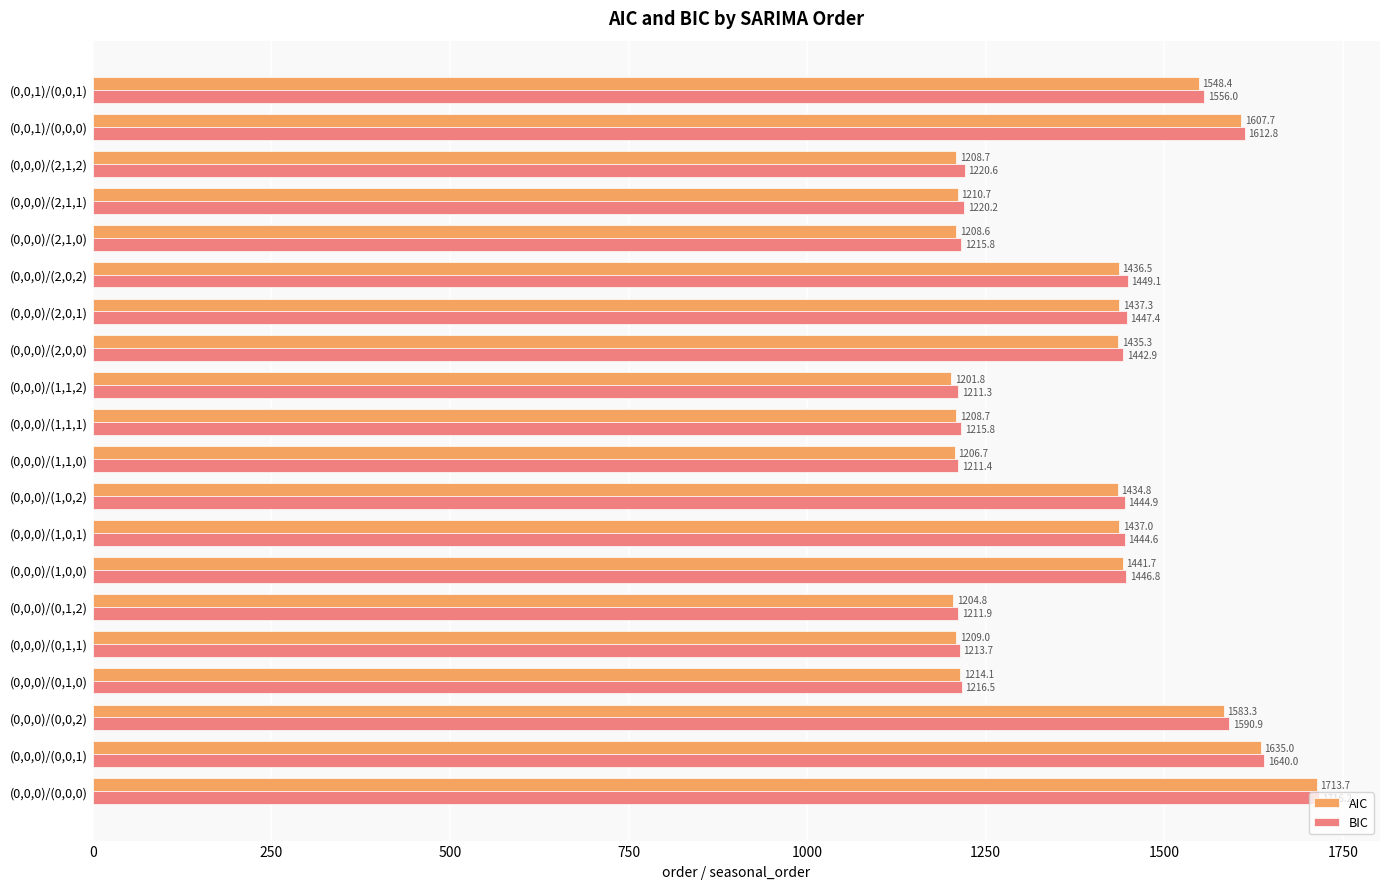

What are all the series names shown in the legend?

AIC, BIC